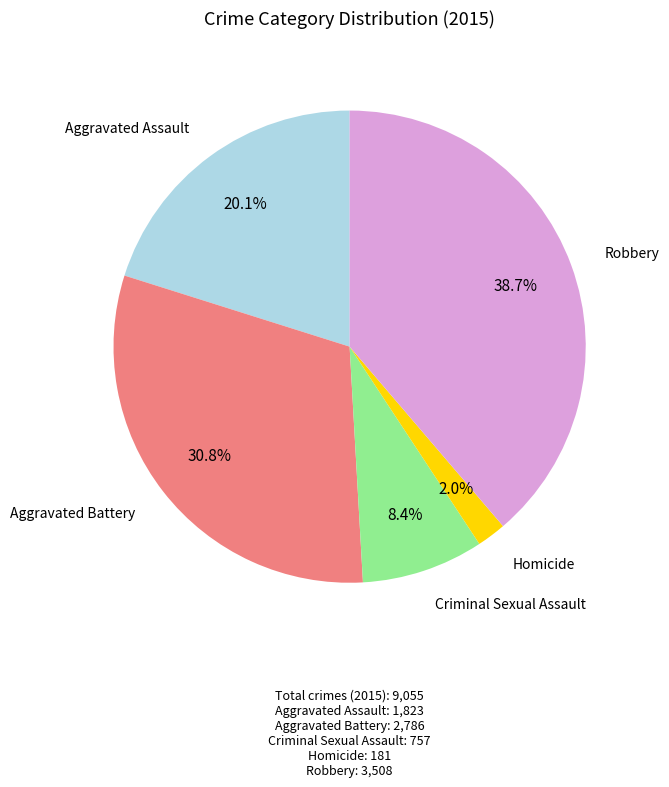

Is there a majority slice in this chart?

No